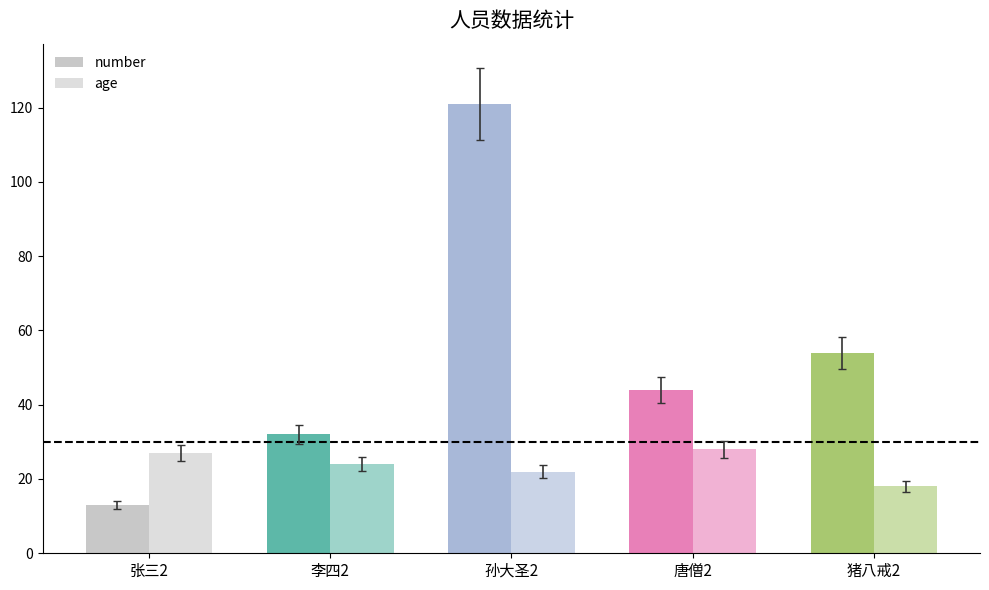

Rank the series by their average value, from lowest to highest.

age, number